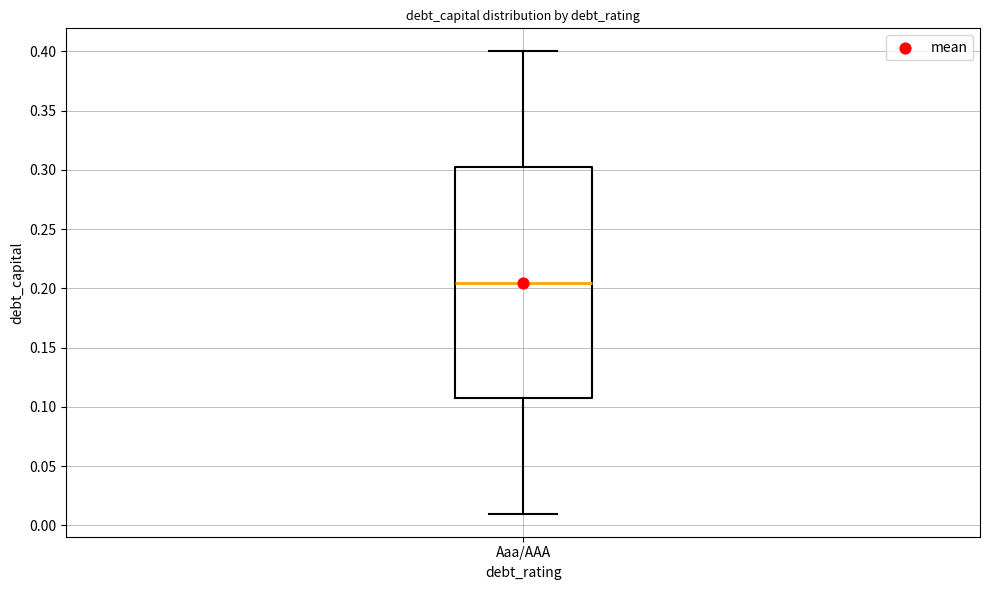

Transcribe this box plot: give where the median line is, the range the box spans, and where the two whiskers end, as read against the y-axis. The values are not printed on the chart, so give them approximately, as read against the axis.

median 0.205, box 0.110 to 0.305, whiskers 0.010 to 0.400